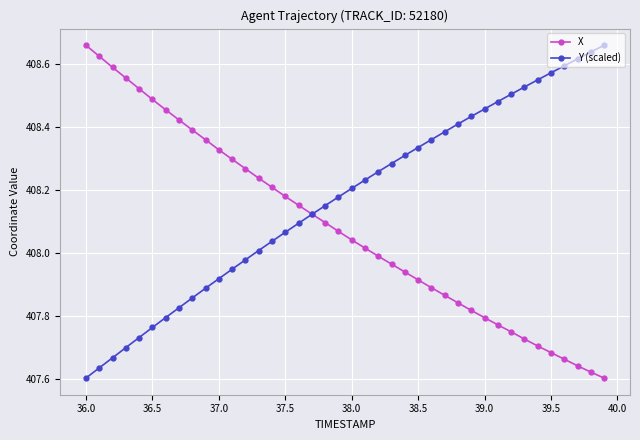

Rank the series by their average value, from highest to lowest.

Y (scaled), X